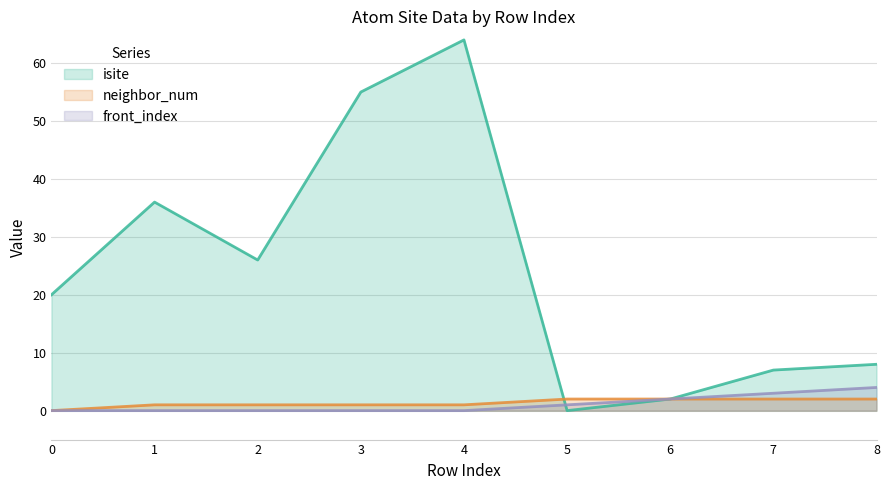

What is the sum of the isite values at 3 and 6?

57